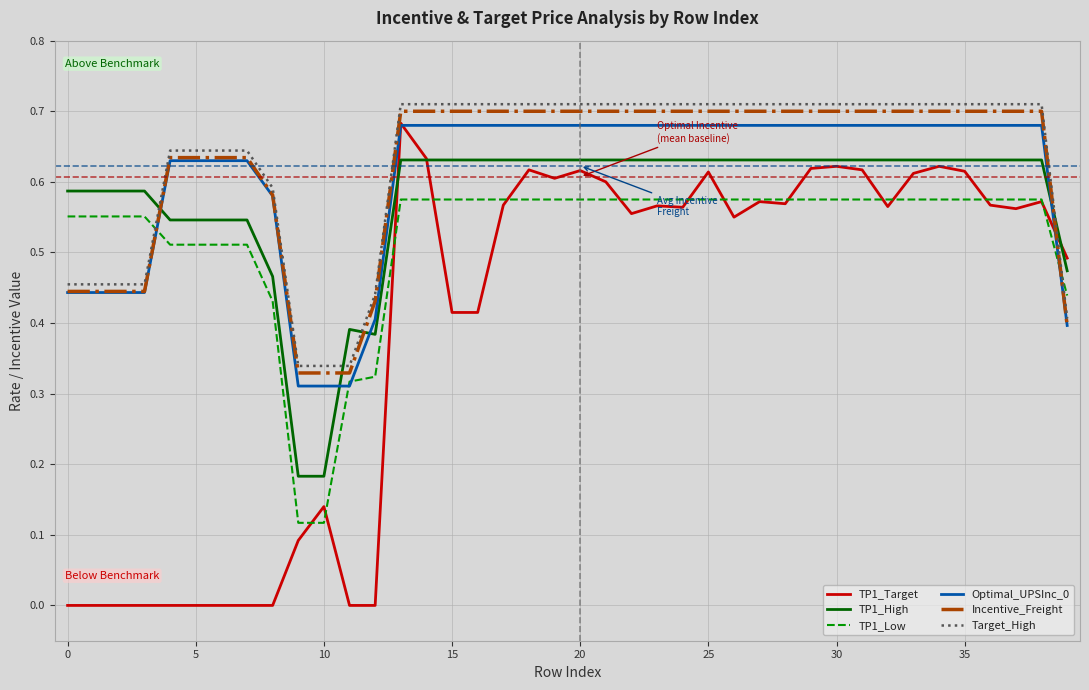

Which series has the widest spread of values?

TP1_Target